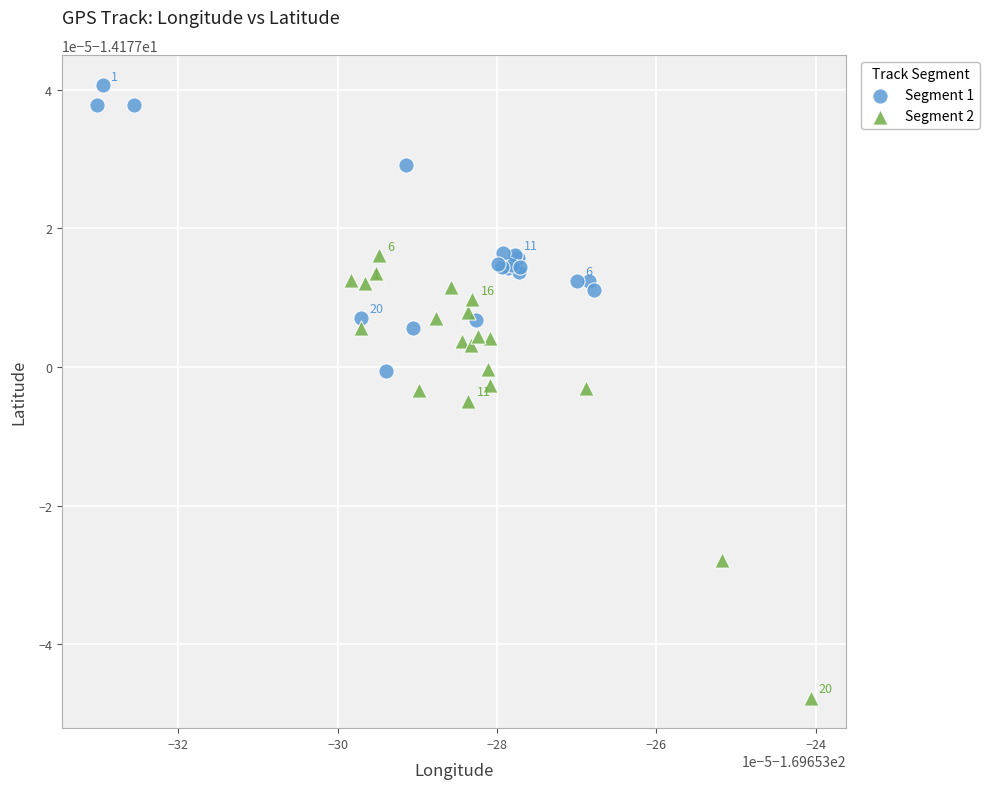

Which series reaches the maximum Y coordinate?

Segment 1